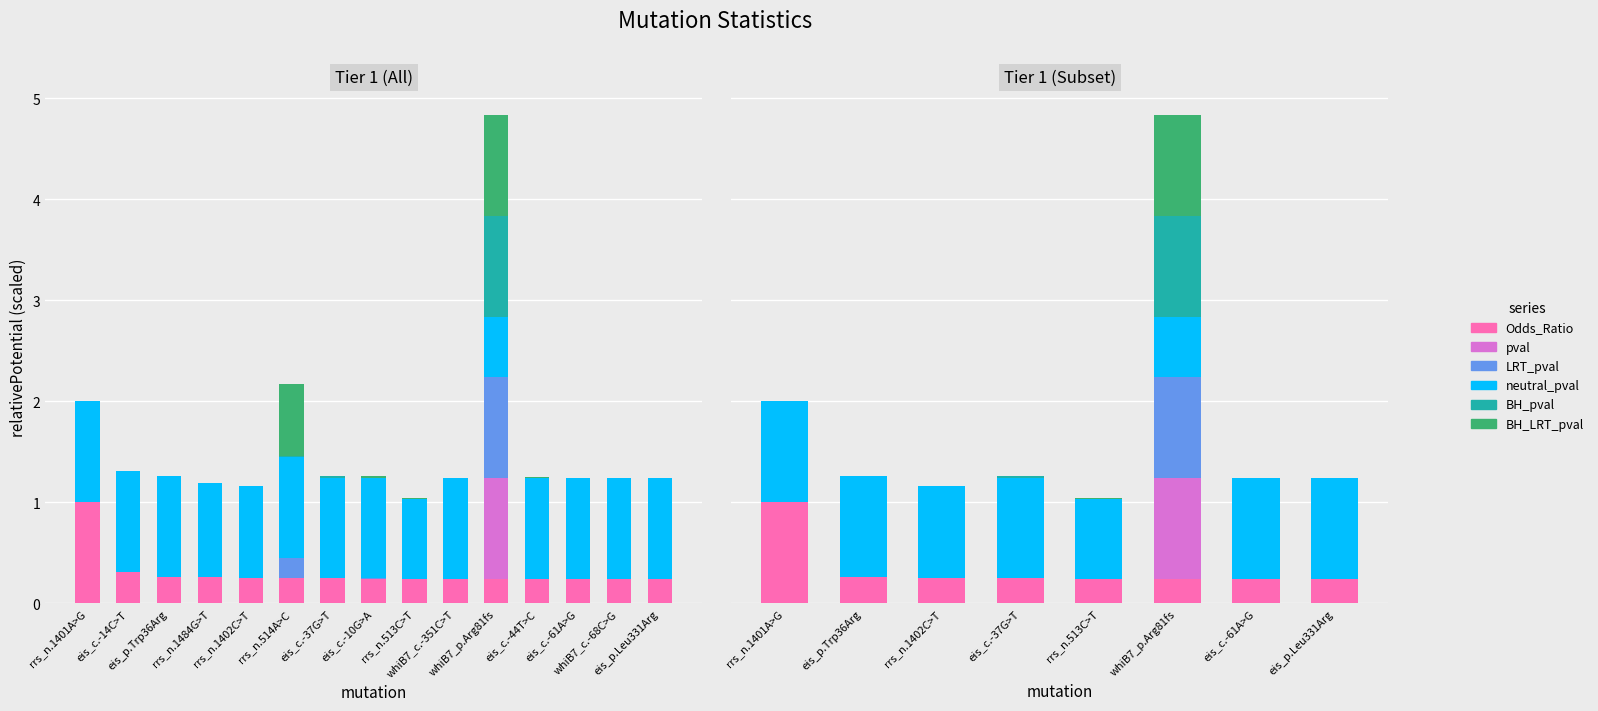

Which series has the largest total across all categories?

neutral_pval